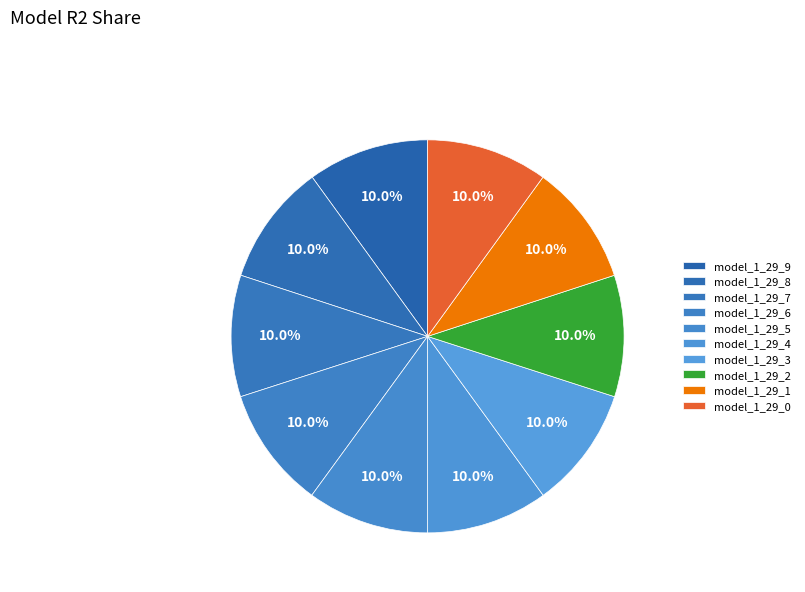

Count the number of slices in the pie.

10